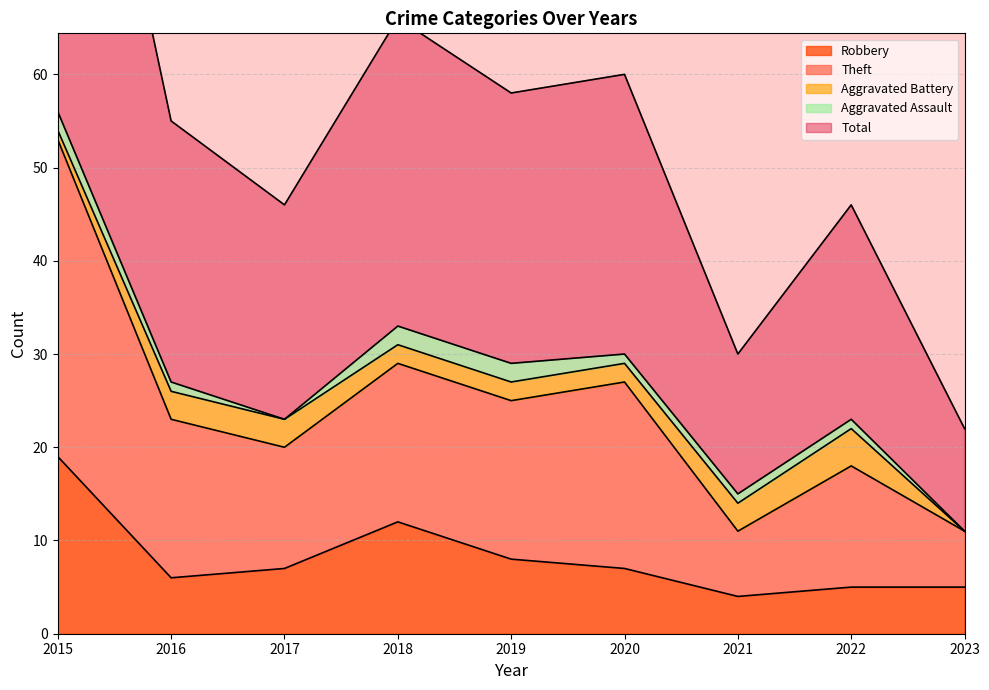

True or false: Robbery has a value of 11 at 2016.

False